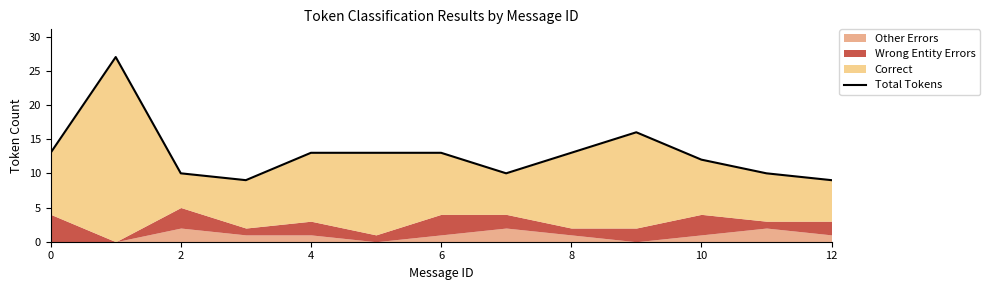

Is it true that the value at 12 is 9?

True